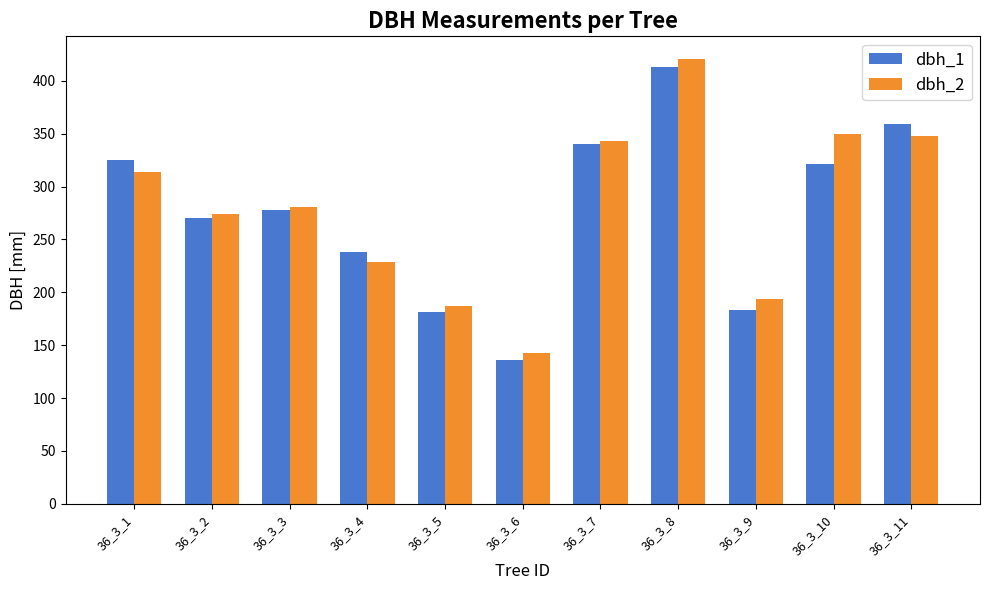

Reading right to left, list all the values displayed in this chart.

dbh_1: 36_3_11=359	36_3_10=321	36_3_9=183	36_3_8=413	36_3_7=340	36_3_6=136	36_3_5=181	36_3_4=238	36_3_3=278	36_3_2=270	36_3_1=325
dbh_2: 36_3_11=348	36_3_10=350	36_3_9=194	36_3_8=421	36_3_7=343	36_3_6=143	36_3_5=187	36_3_4=229	36_3_3=281	36_3_2=274	36_3_1=314